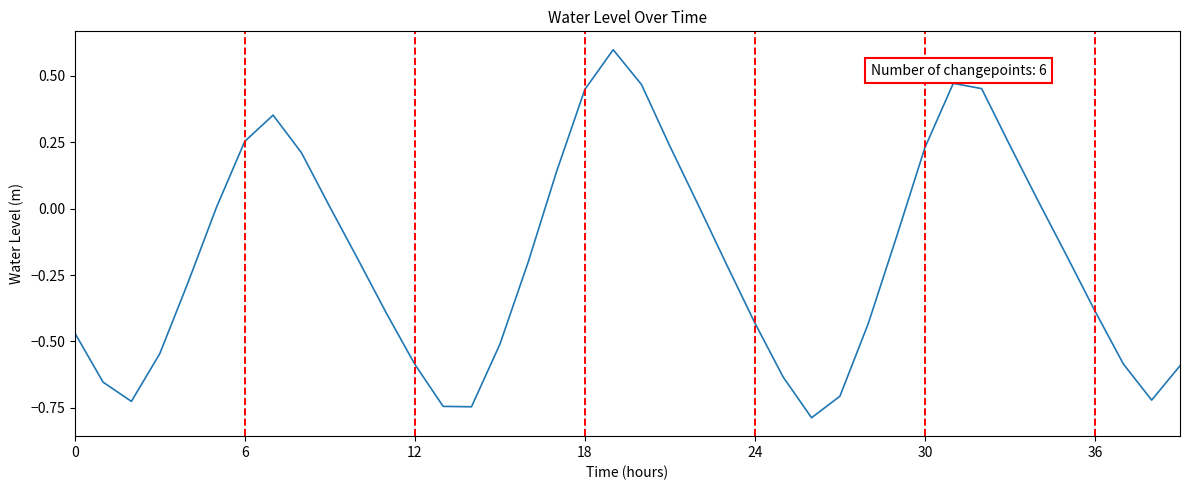

What is the minimum value shown in the chart?

-0.8